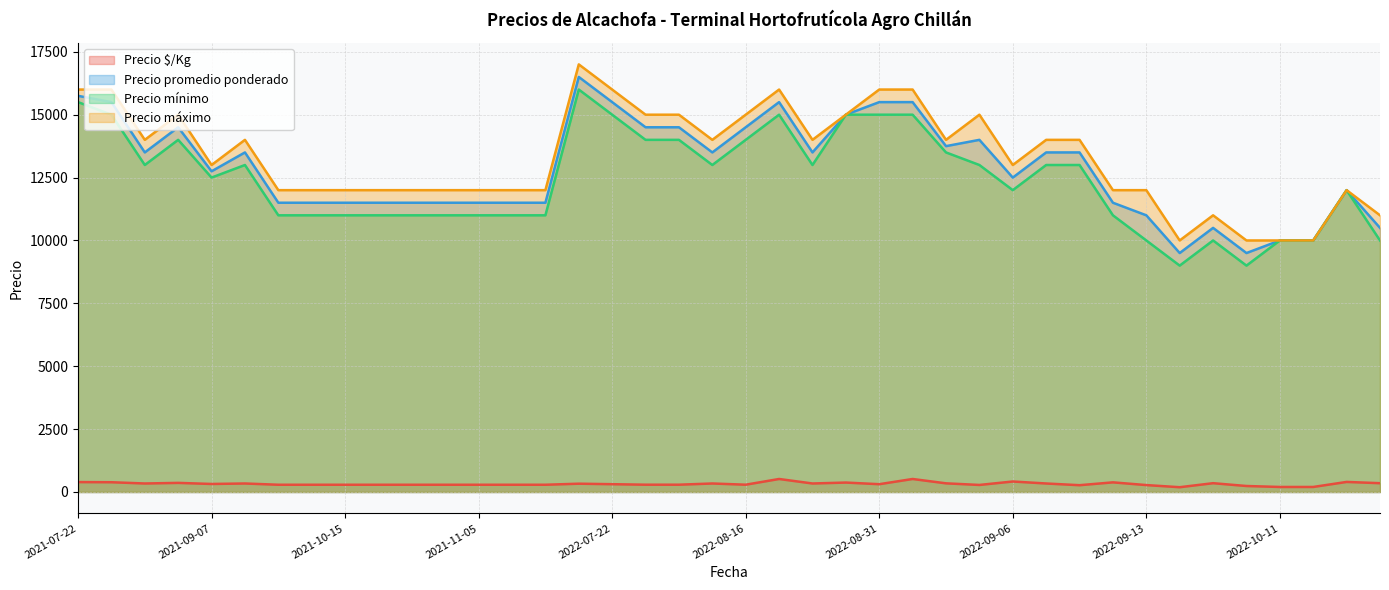

True or false: Precio $/Kg and Precio mínimo intersect in this chart.

False